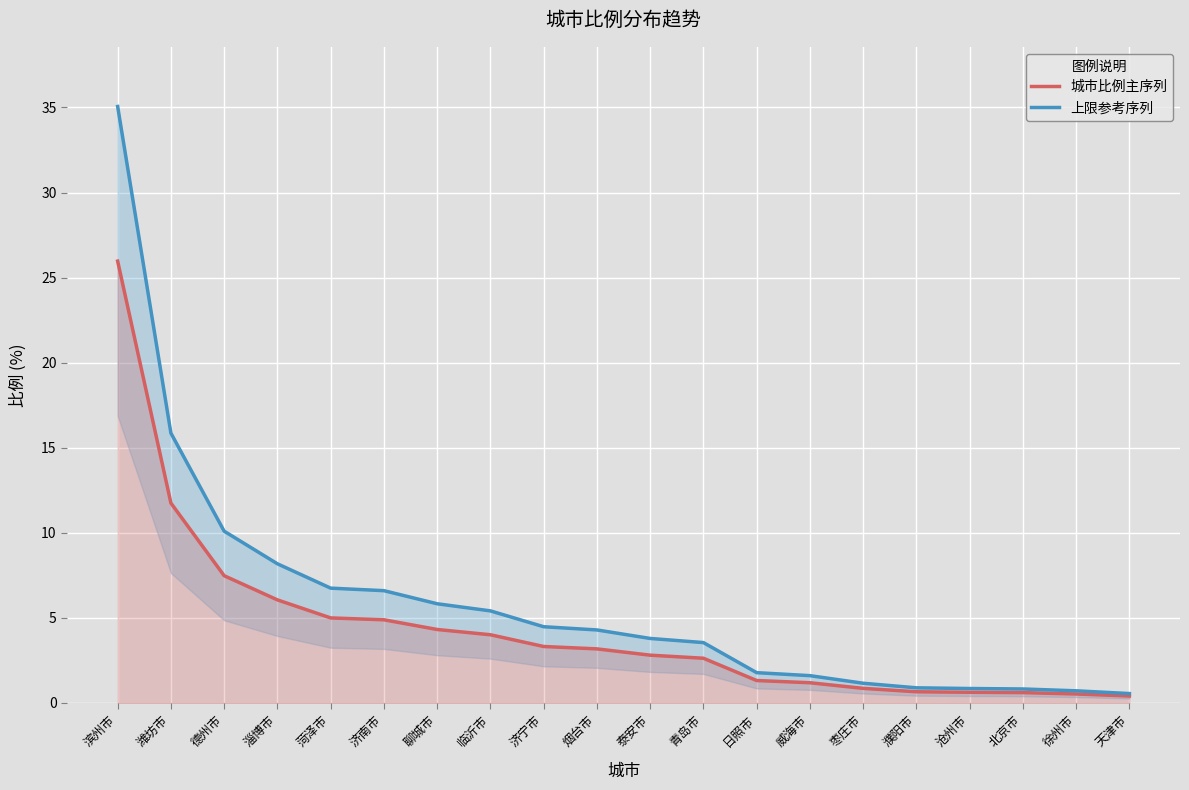

What is the label of the 11th point from the left?

泰安市